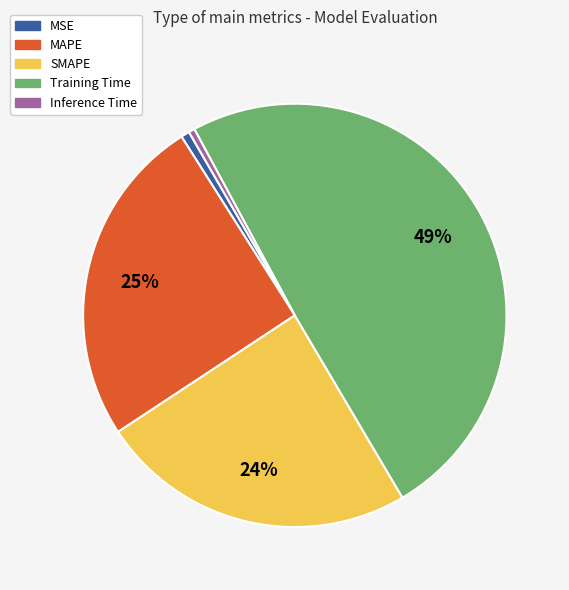

To the nearest percent, what is the average slice percentage?

20%